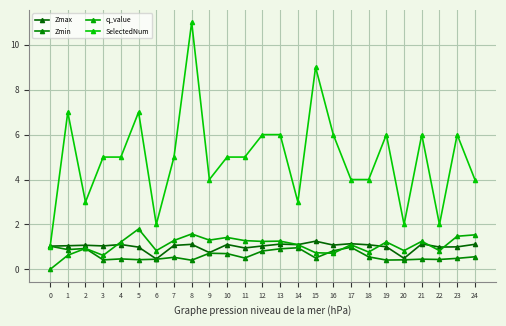

Rank the series by their maximum value, from highest to lowest.

SelectedNum, q_value, Zmax, Zmin